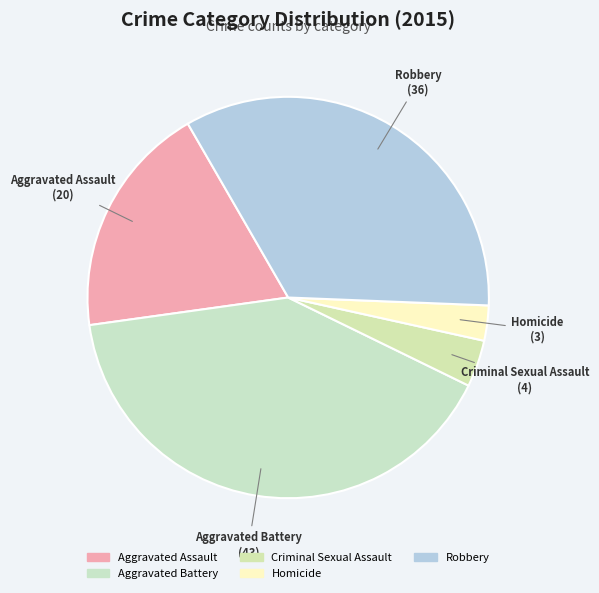

What portion of the pie excludes Homicide?

97.2%